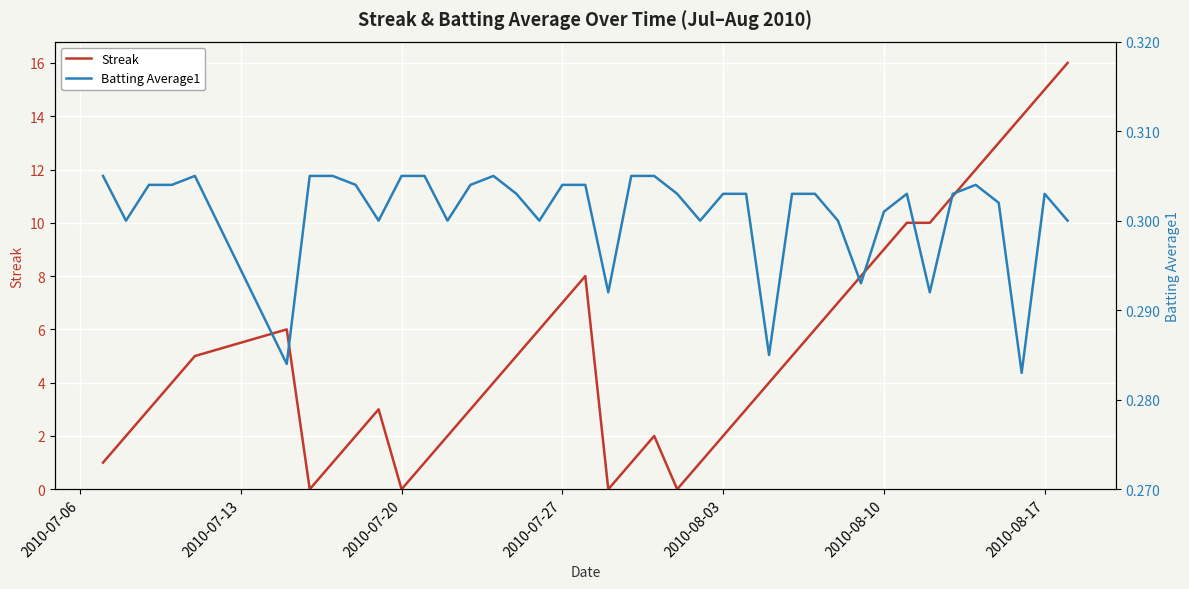

After their last crossing, which series has the higher values: Streak or Batting Average1?

Streak